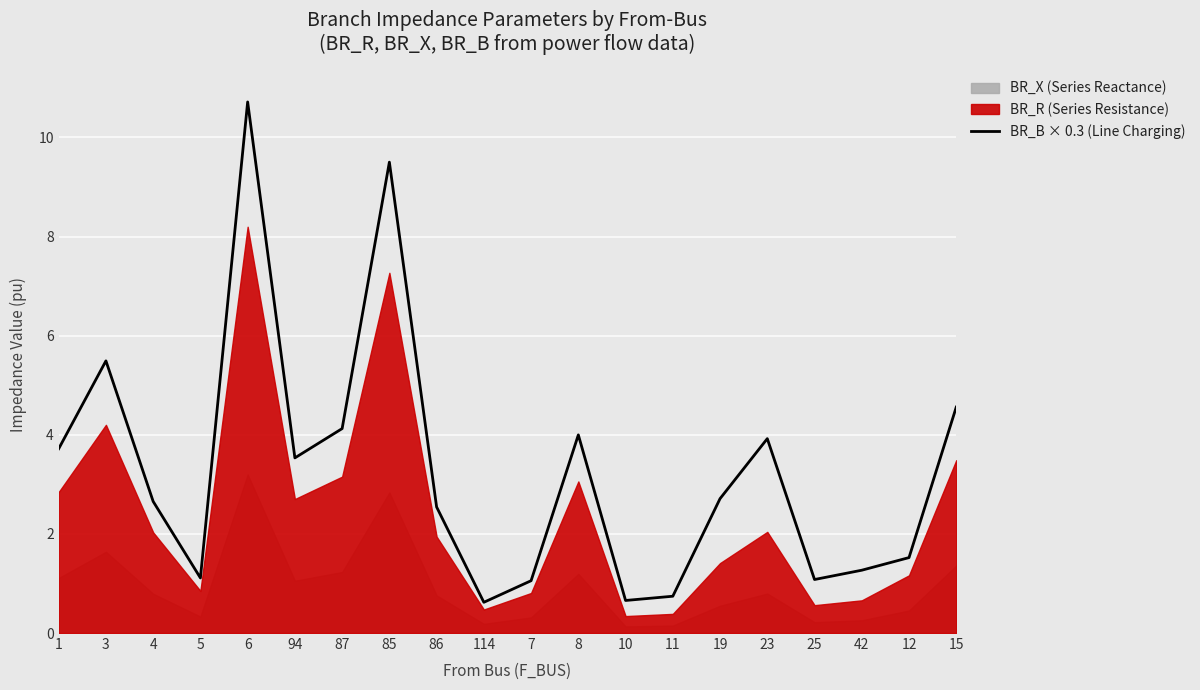

What is the sum of all values?

65.5